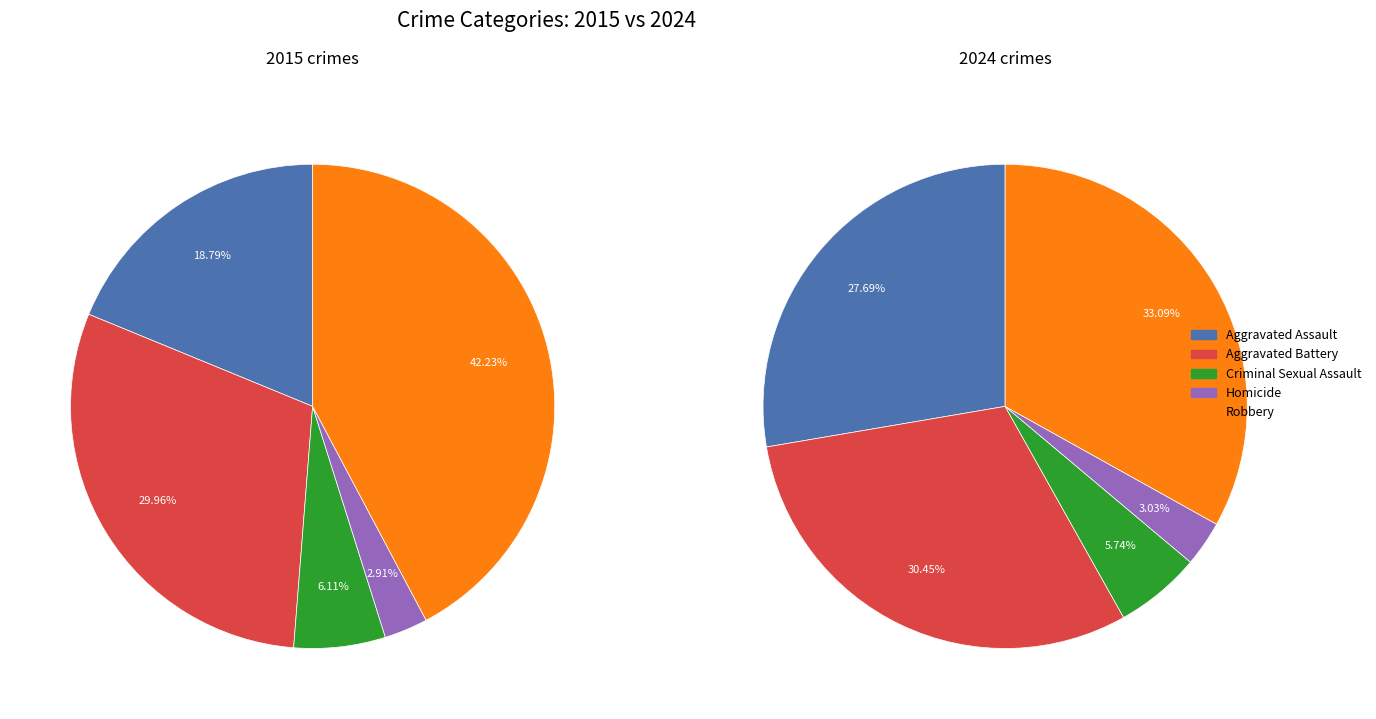

Which slice is the largest?

4